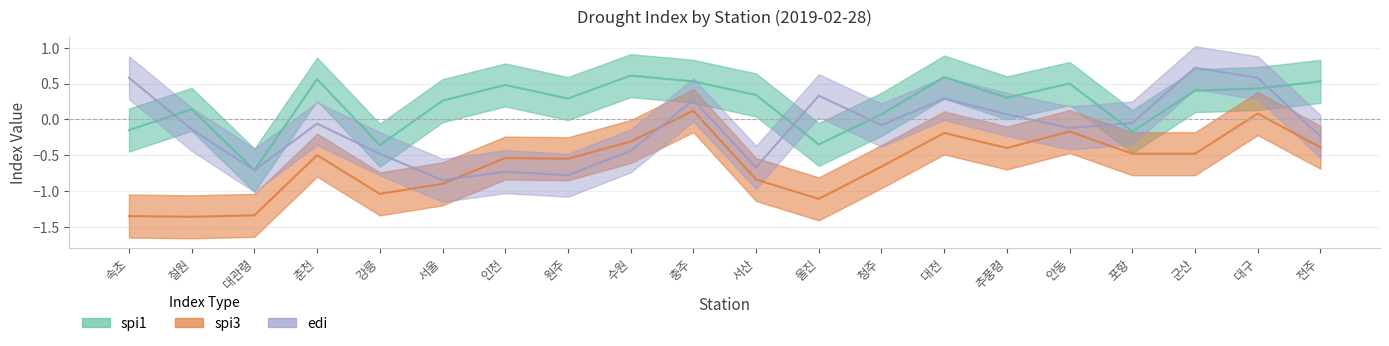

How many negative values does the edi series have?

13